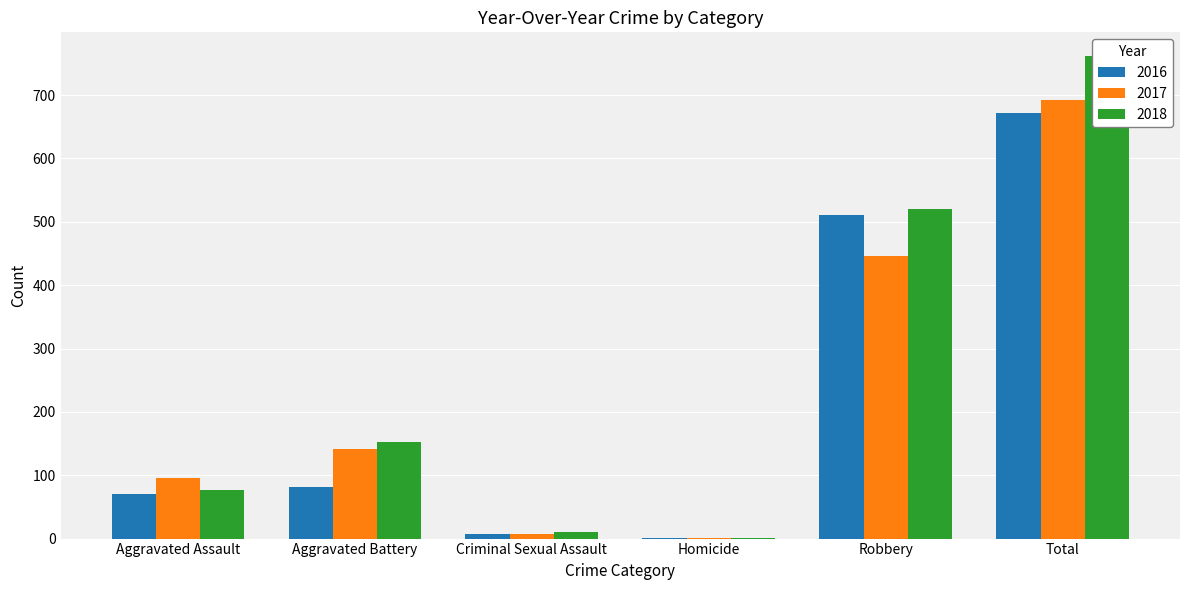

Rank the series by their average value, from highest to lowest.

2018, 2017, 2016